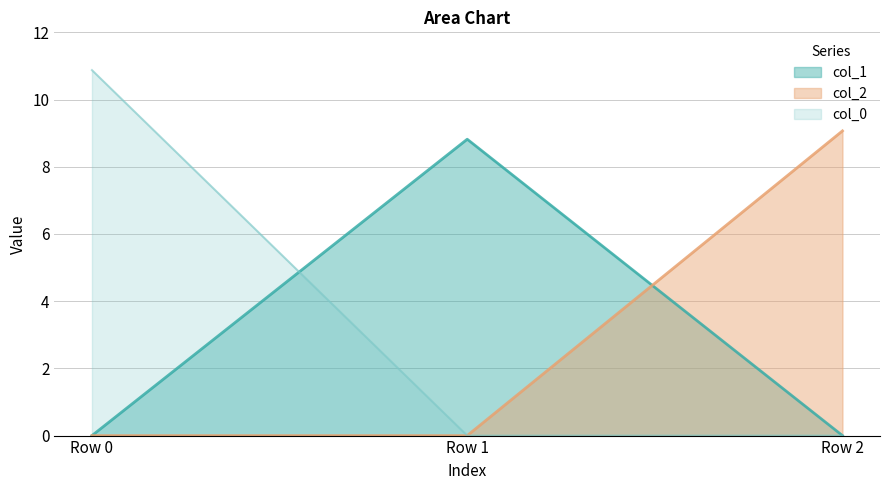

What is the difference between the col_2 values at Row 0 and Row 2?

9.1